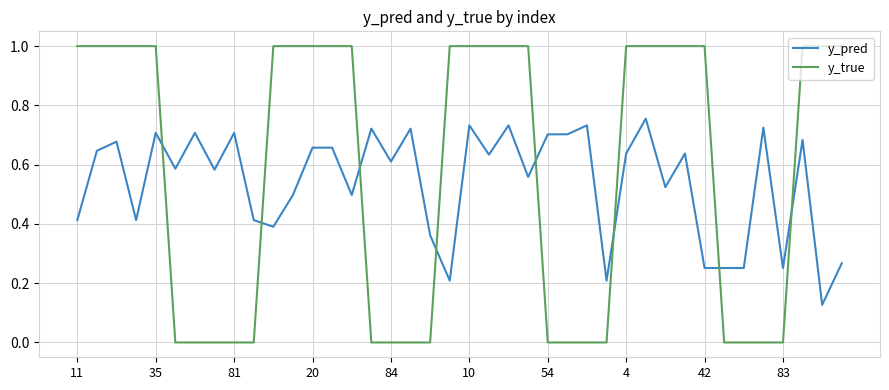

Which series has the largest range (max minus min)?

y_true